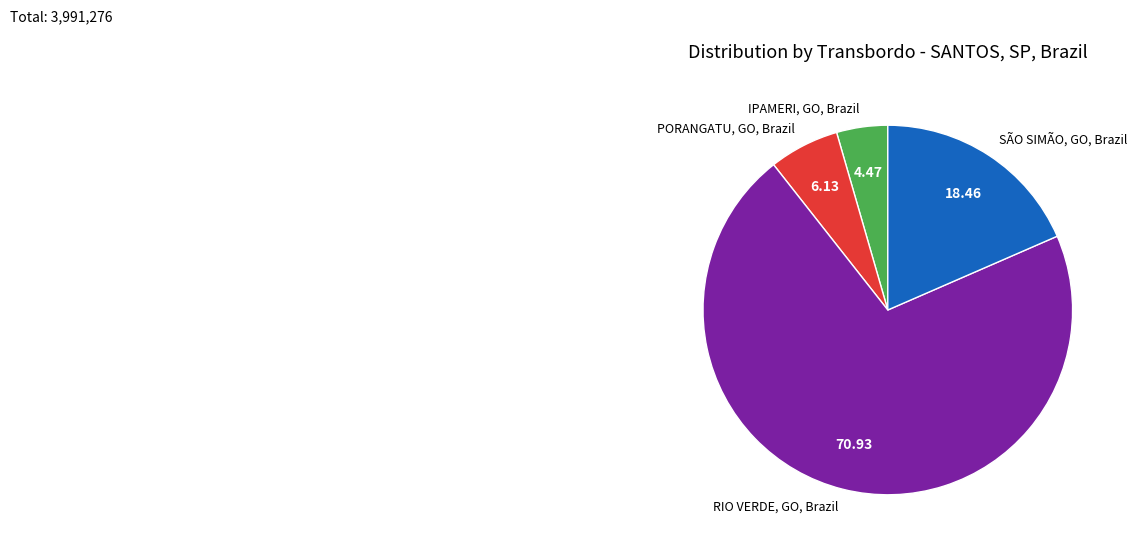

Is there any slice that represents more than half of the pie?

Yes